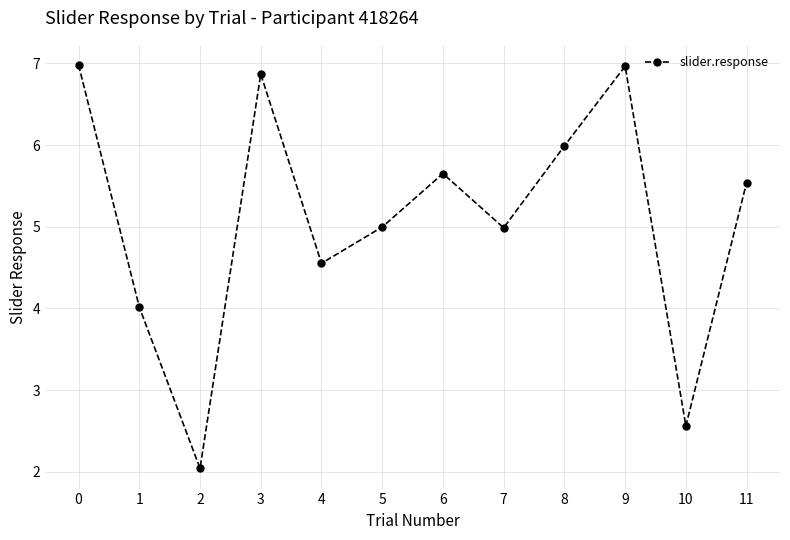

At which label is the value closest to 4?

1